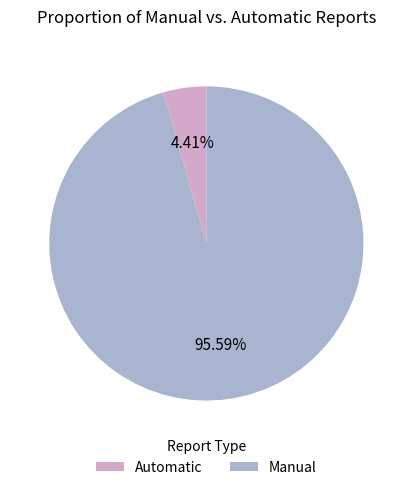

Is there any slice that represents more than half of the pie?

Yes